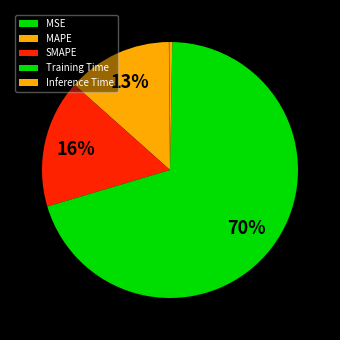

Count the number of slices in the pie.

5